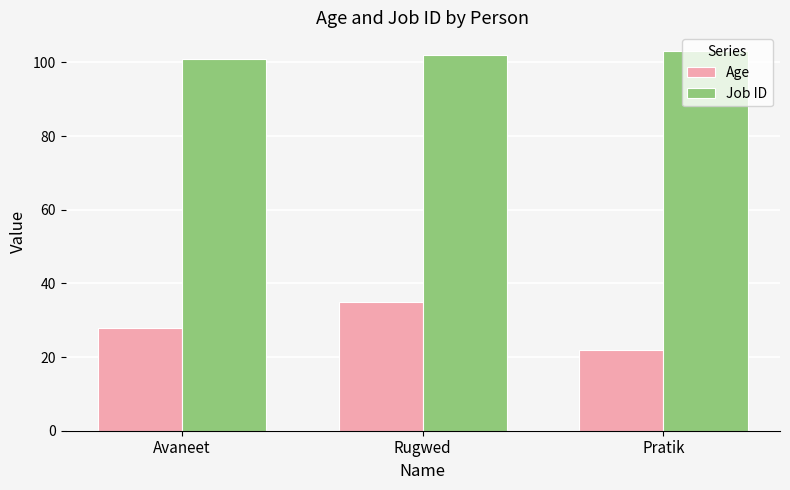

What are all the series names shown in the legend?

Age, Job ID